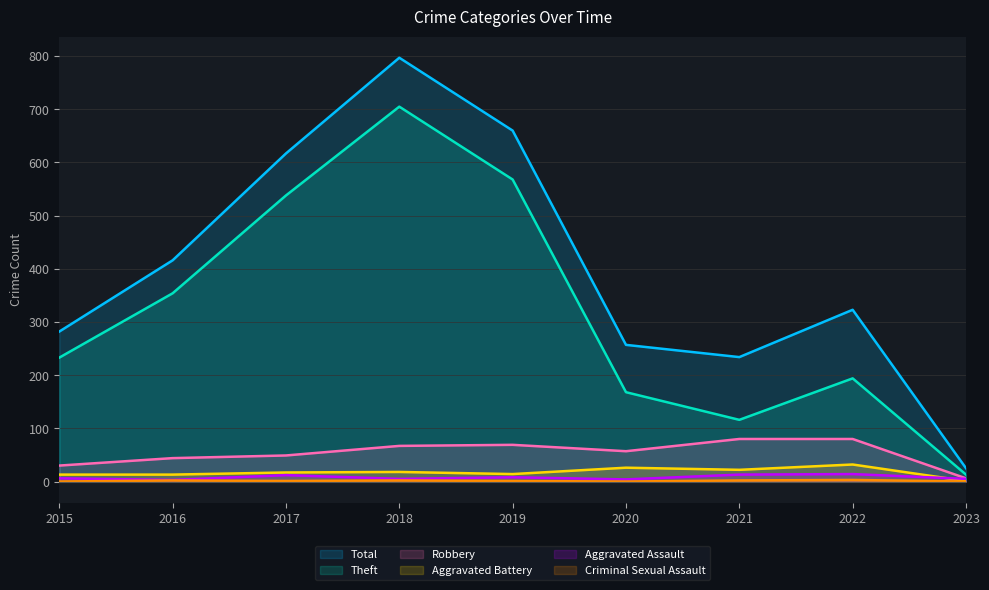

Is the value of Aggravated Battery at 2019 greater than the value of Criminal Sexual Assault at 2021?

Yes